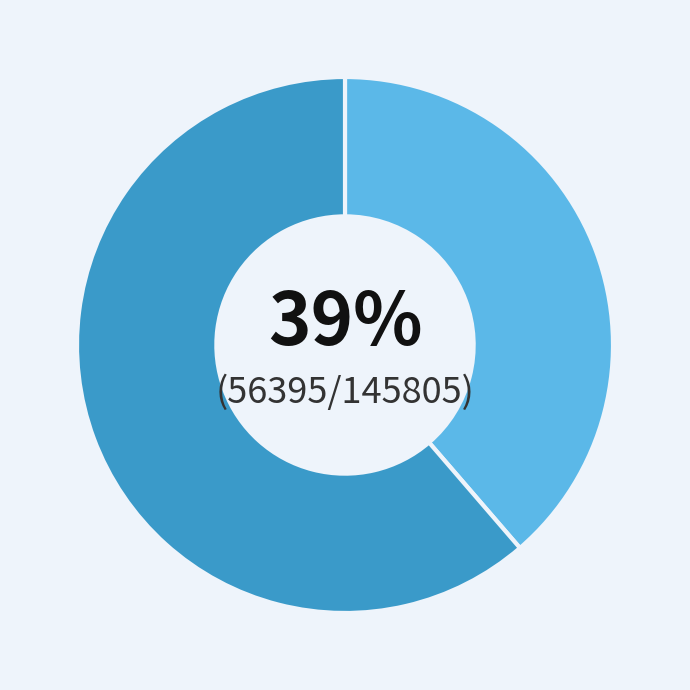

Is there any slice that represents more than half of the pie?

Yes